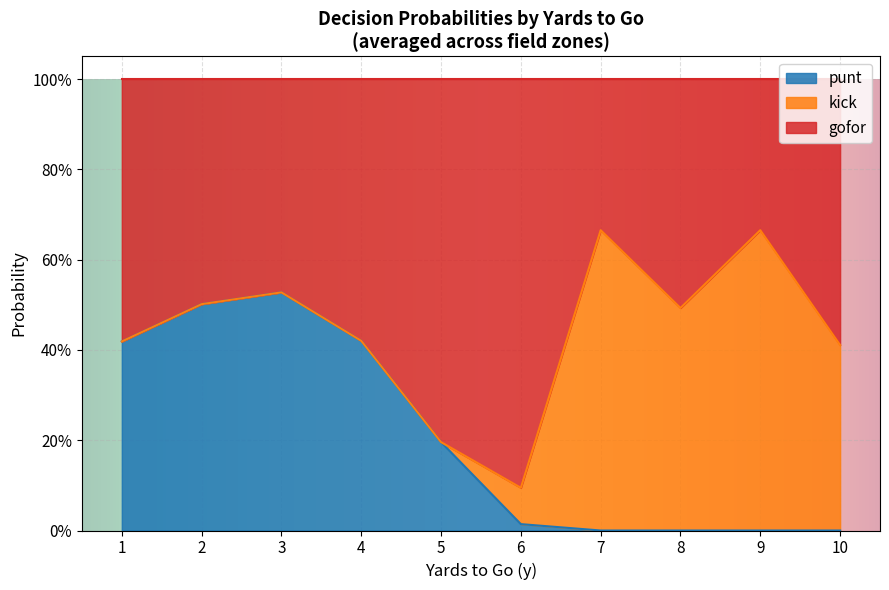

Which has a higher value, 9 or 5?

5